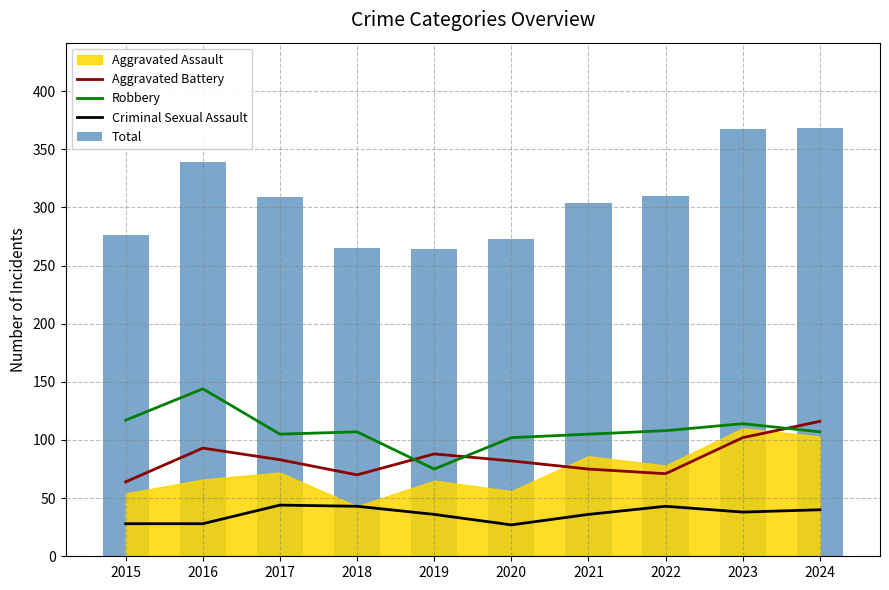

What value does the Robbery series have at 2017?

105